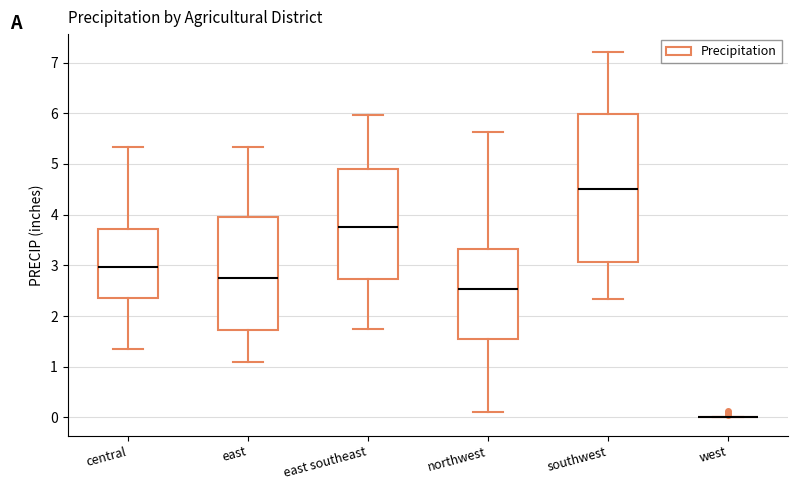

Comparing the boxes themselves (not the whiskers), which one is the tallest?

southwest